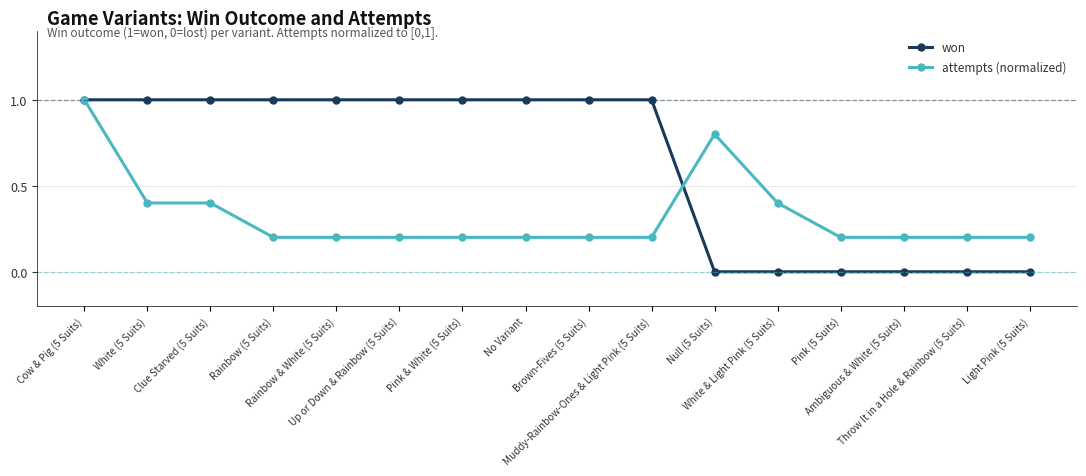

True or false: won has a value of 1.0 at Muddy-Rainbow-Ones & Light Pink (5 Suits).

True